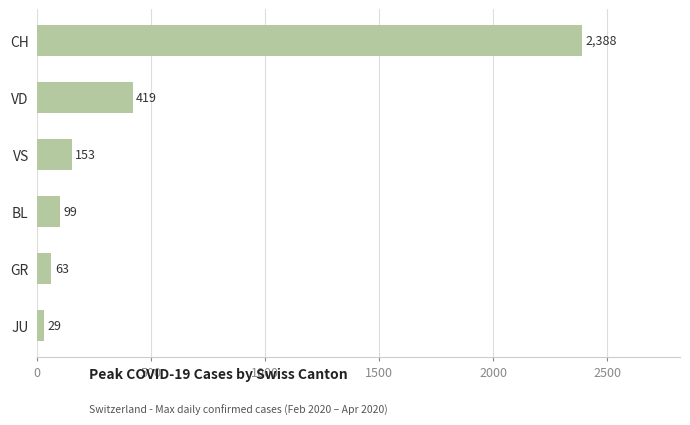

What is the average value?

525